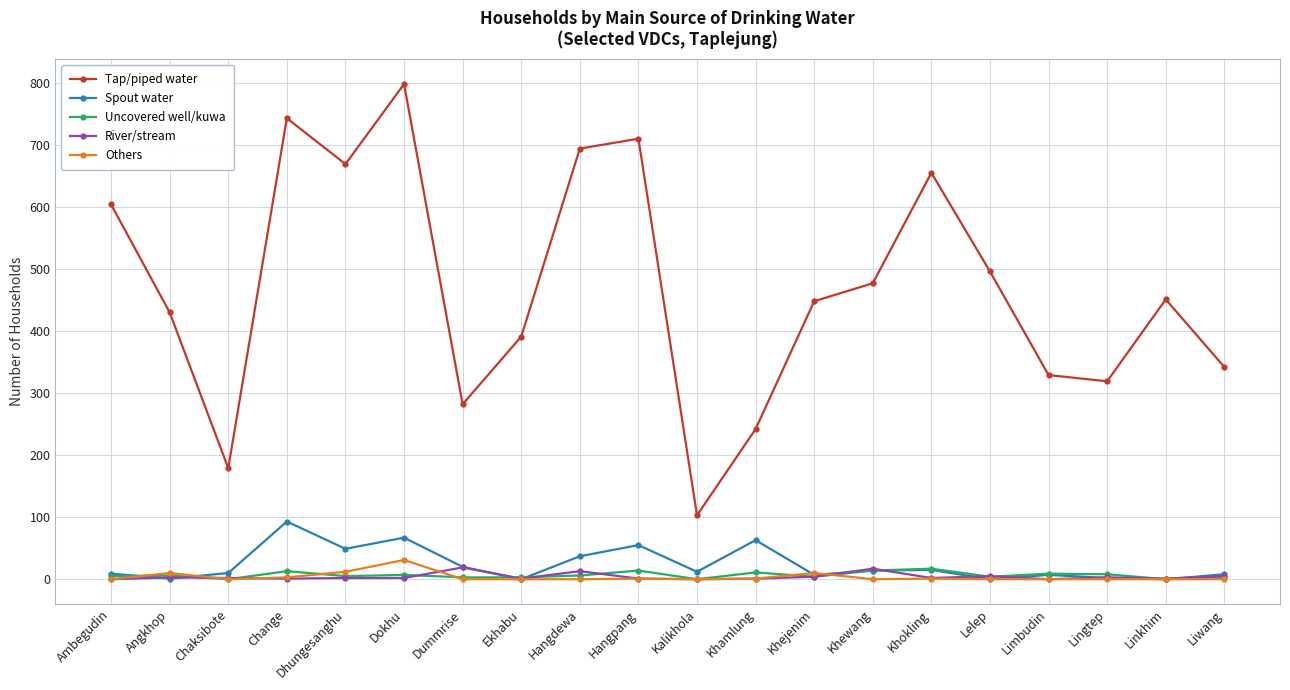

True or false: Spout water and Tap/piped water cross at least once.

False